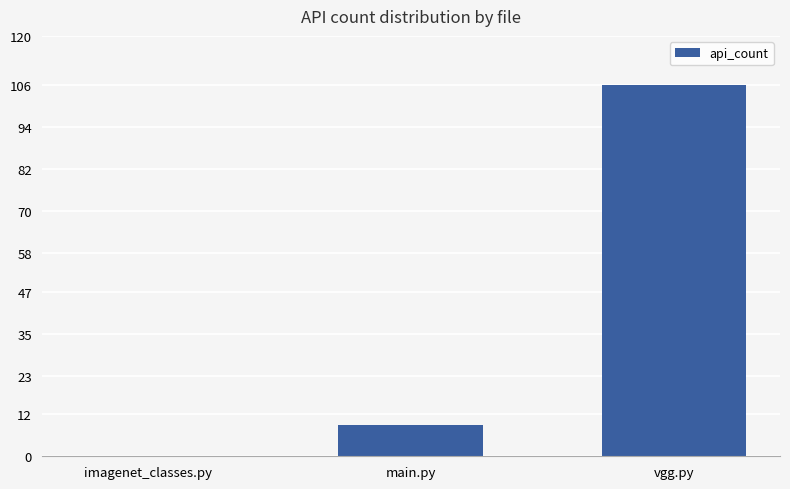

Are the bars horizontal?

No